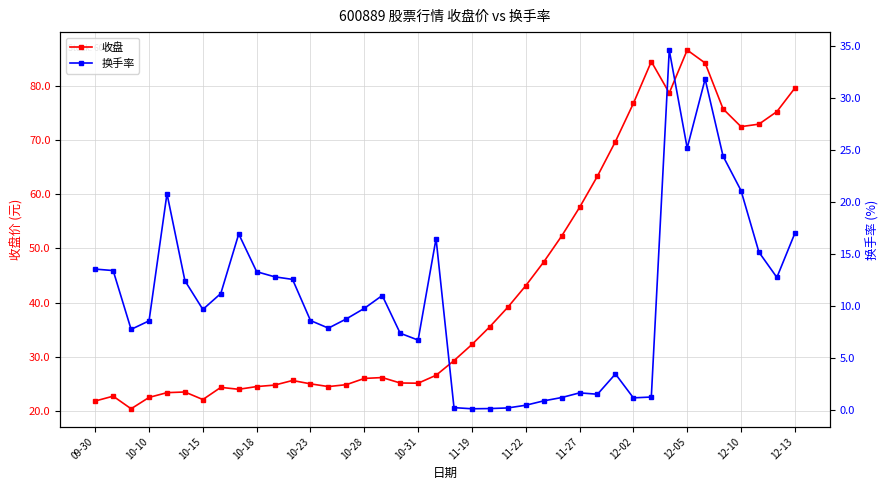

What is the value of the 换手率 point at the 31st from the left?

1.1